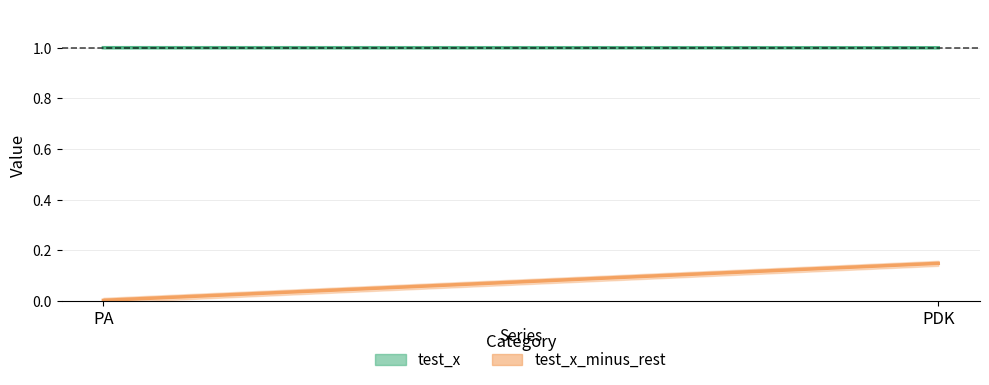

What is the approximate value of test_x_minus_rest at PDK?

0.1